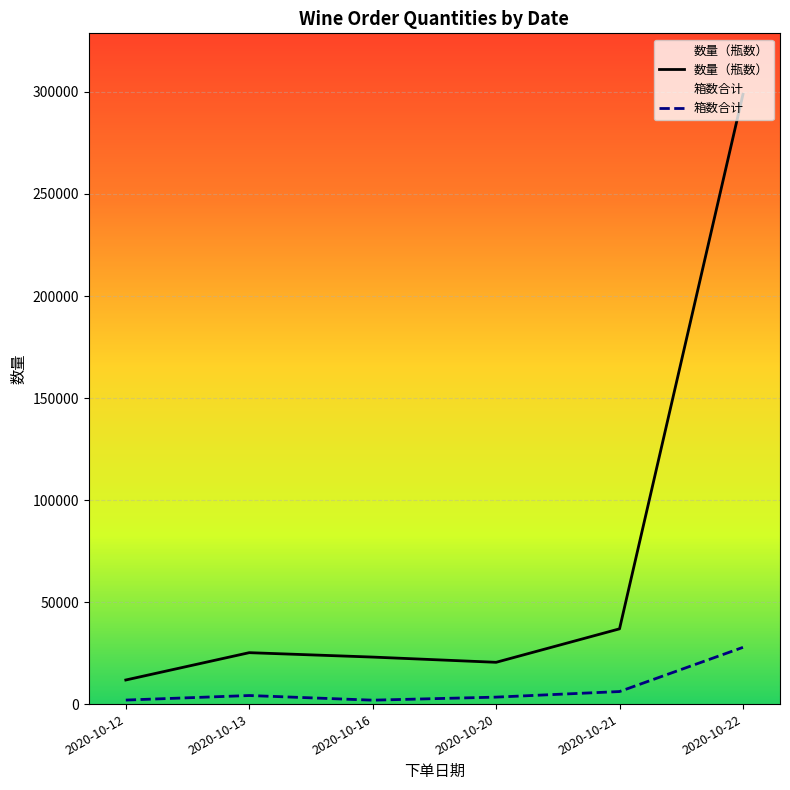

True or false: 箱数合计 and 数量（瓶数） cross at least once.

False